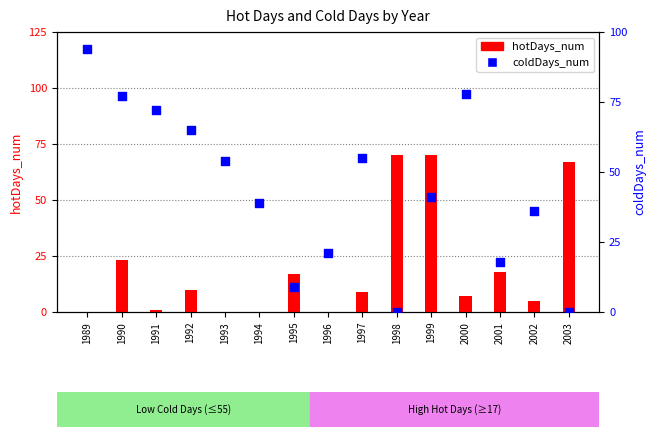

Which series has the largest total across all categories?

coldDays_num